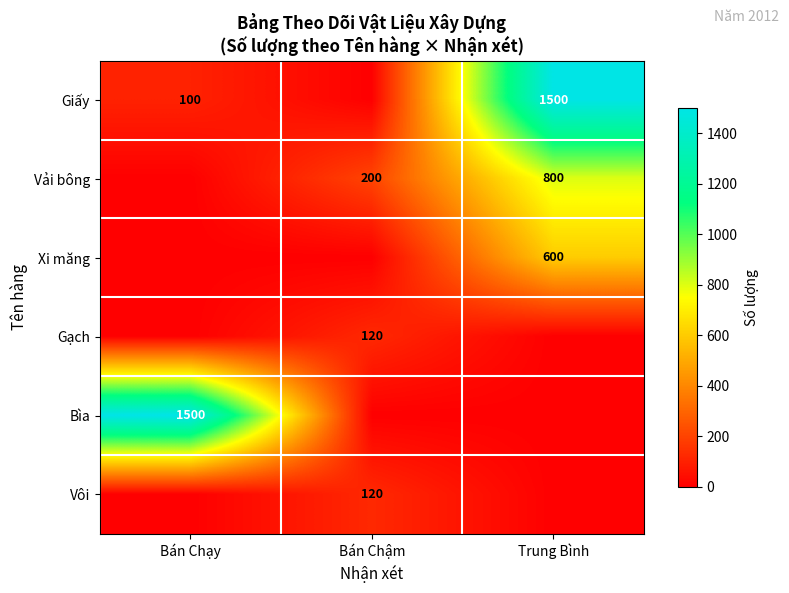

Between Bán Chạy and Trung Bình, which is larger?

Trung Bình